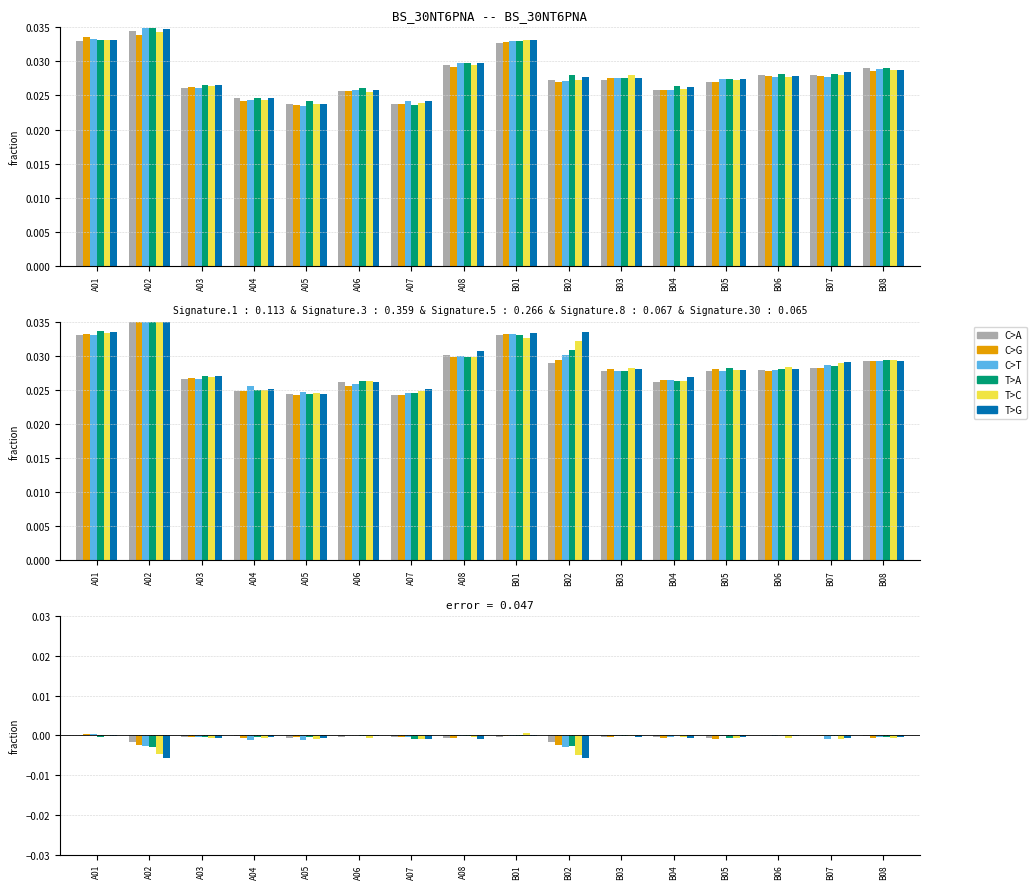

Which series changed the most between B03 and B08?

T>C